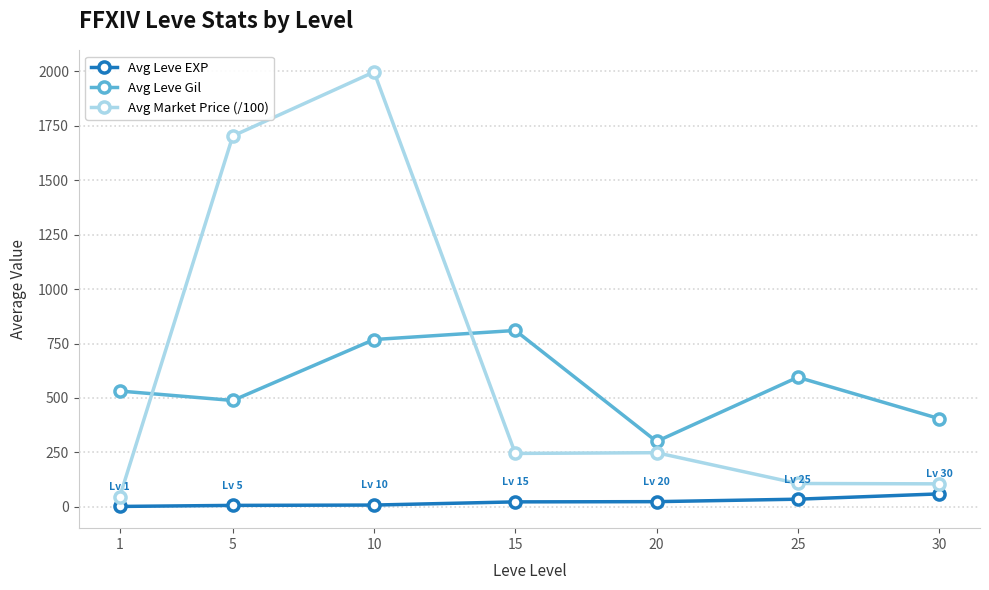

What is the sum of all Avg Leve Gil values?

3898.3